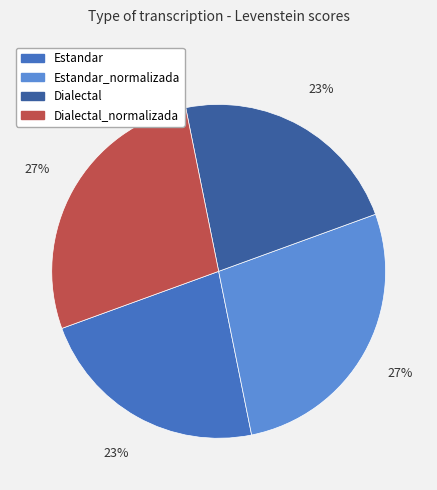

To the nearest percent, what is the average slice percentage?

25%